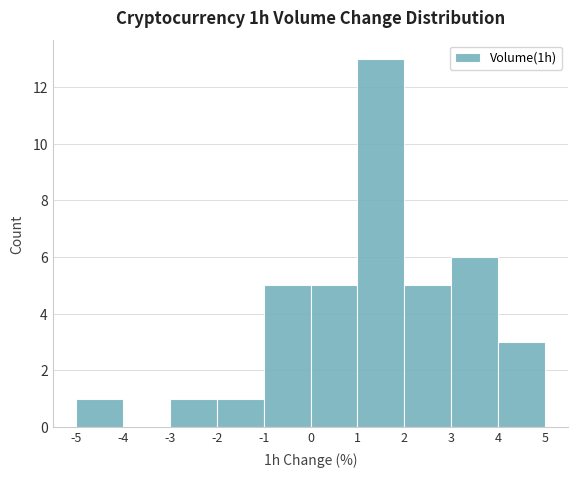

Reading left to right, transcribe this chart: for each bar, give the range it covers on the x-axis and its height. The values are not printed on the chart, so give them approximately, as read against the axis.

-5 to -4: 1
-4 to -3: 0
-3 to -2: 1
-2 to -1: 1
-1 to 0: 5
0 to 1: 5
1 to 2: 13
2 to 3: 5
3 to 4: 6
4 to 5: 3